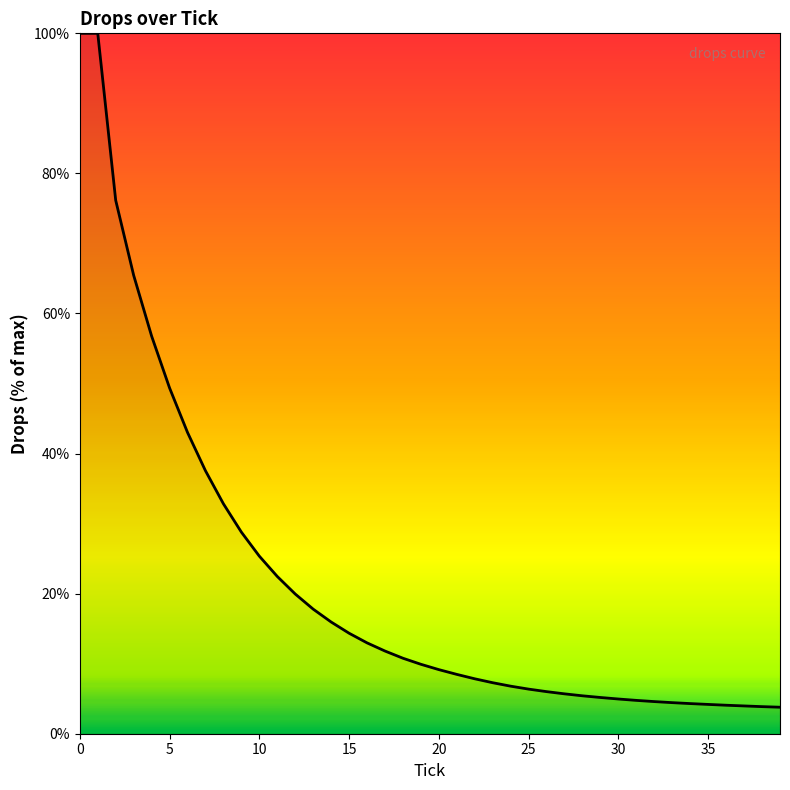

How many lines are shown in the chart?

1